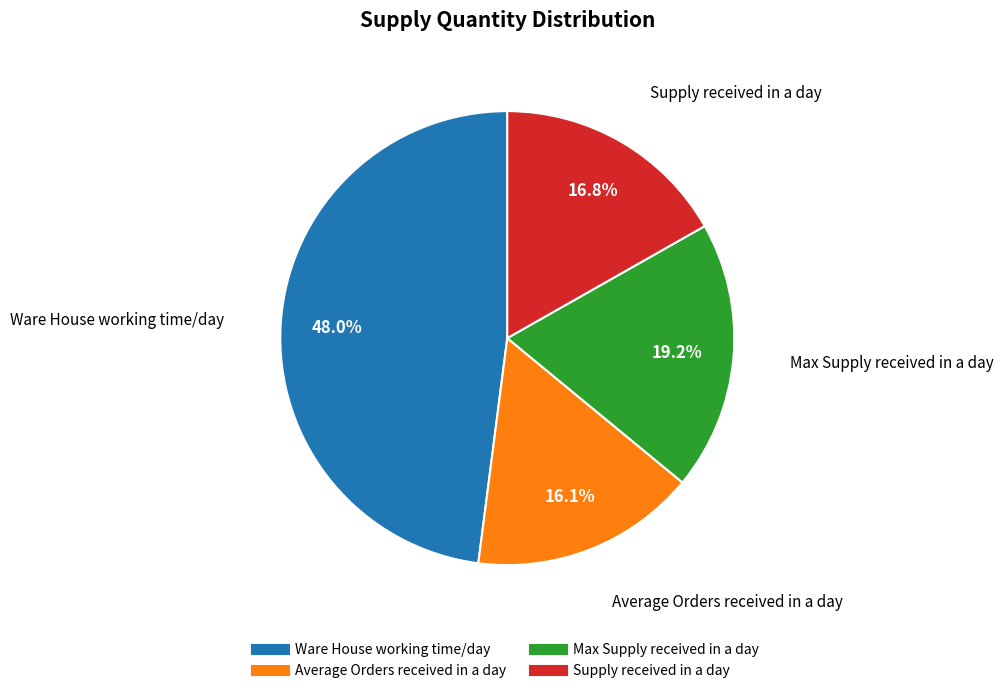

Is there a majority slice in this chart?

No